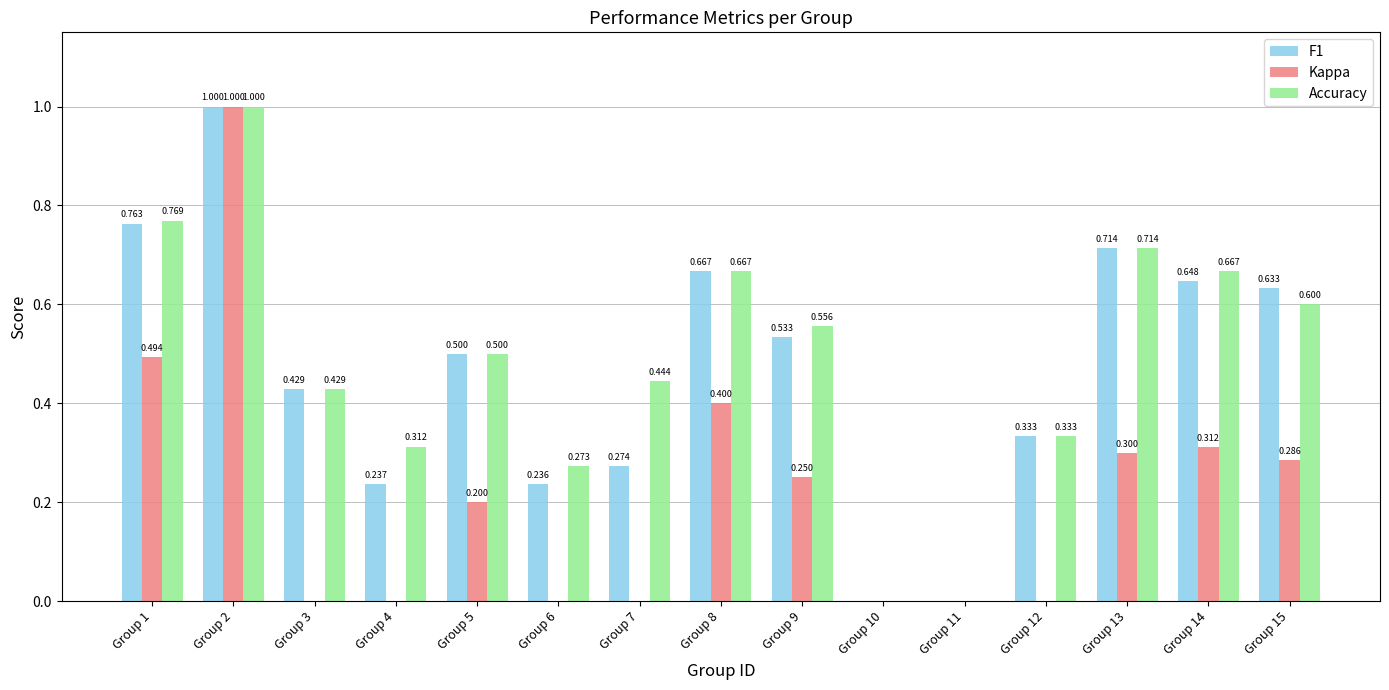

What is the average value of the Accuracy series?

0.5